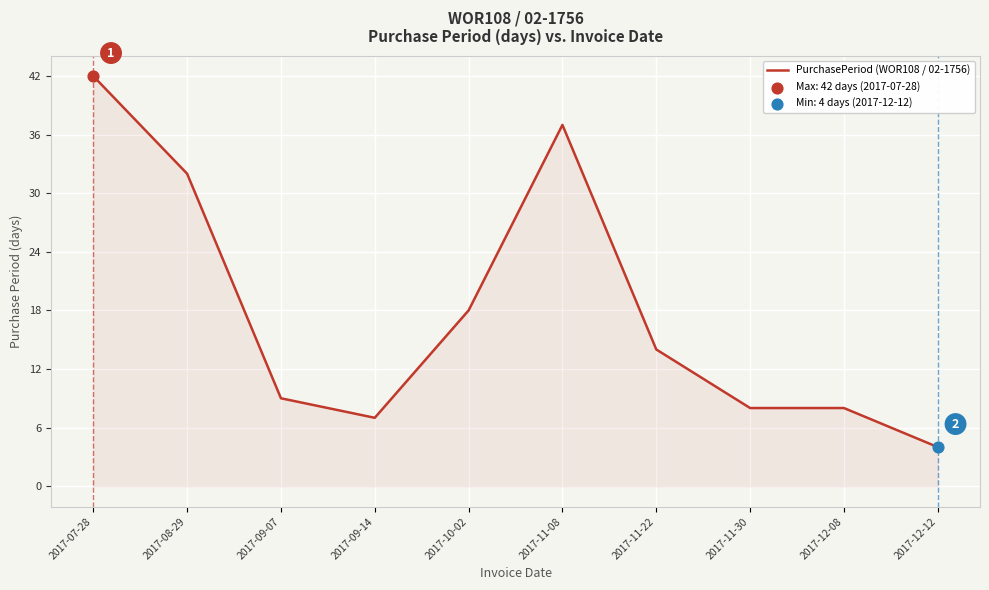

Between 2017-09-07 and 2017-10-02, which is larger?

2017-10-02